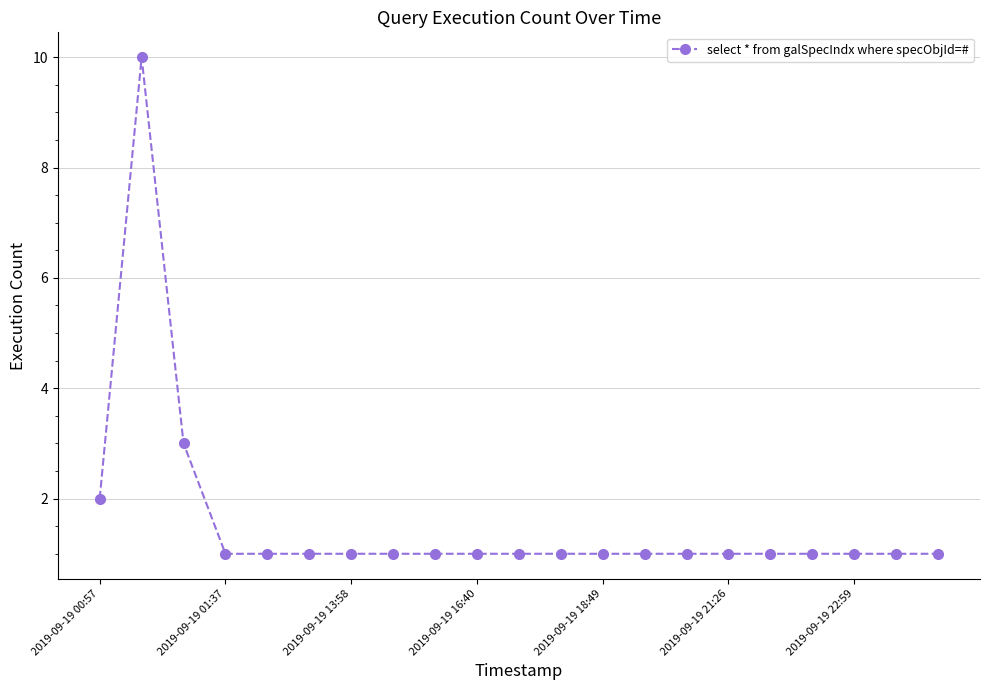

What is the greatest value displayed?

10